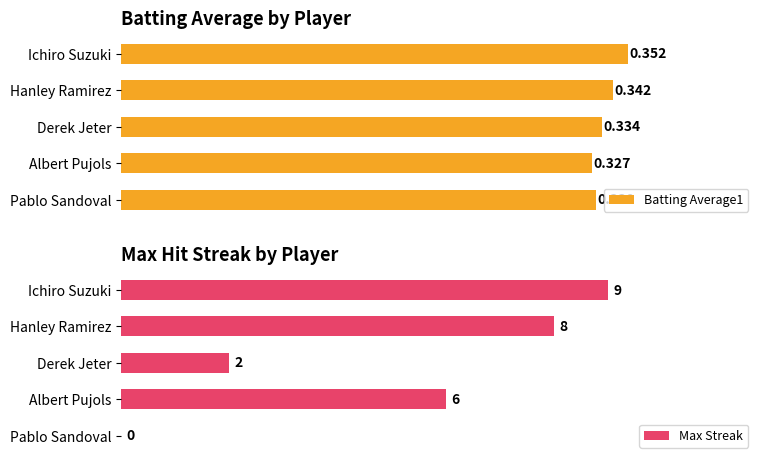

Where is Batting Average1 nearest to the value 0?

Albert Pujols